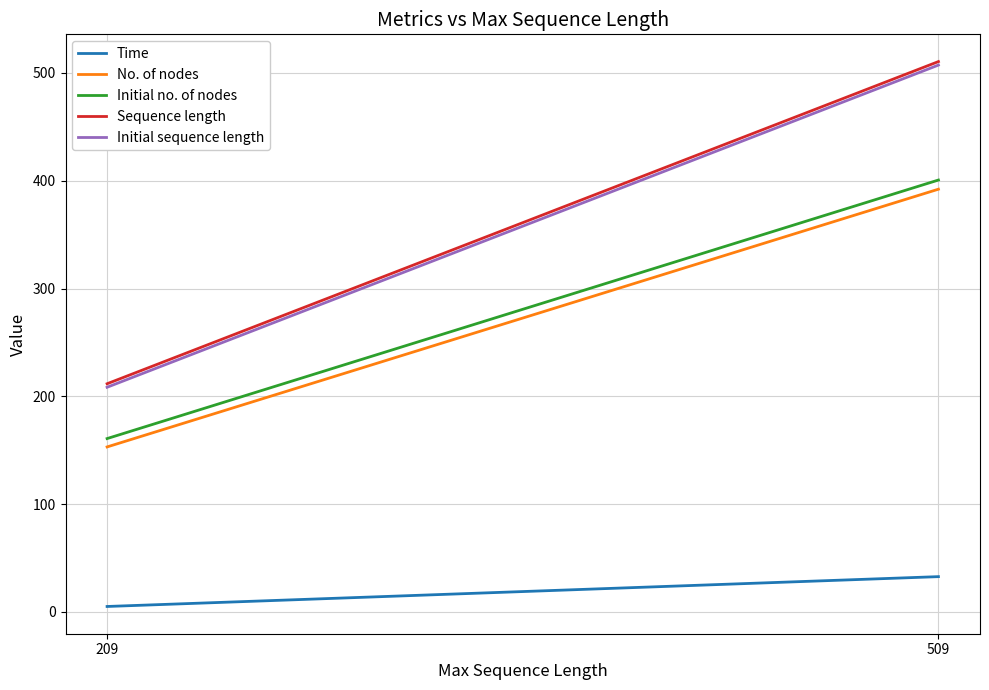

What are all the series names shown in the legend?

Time, No. of nodes, Initial no. of nodes, Sequence length, Initial sequence length